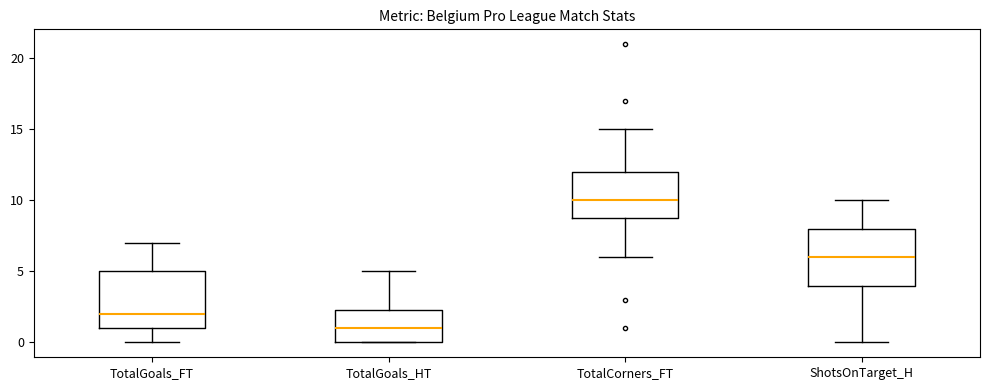

Reading left to right, transcribe this box plot: for each box, give where its median line is, the range the box spans, and where its two whiskers end, as read against the y-axis. The values are not printed on the chart, so give them approximately, as read against the axis.

TotalGoals_FT: median 2.0, box 1.0 to 5.0, whiskers 0.0 to 7.0
TotalGoals_HT: median 1.0, box 0.0 to 2.5, whiskers 0.0 to 5.0
TotalCorners_FT: median 10.0, box 9.0 to 12.0, whiskers 6.0 to 15.0
ShotsOnTarget_H: median 6.0, box 4.0 to 8.0, whiskers 0.0 to 10.0